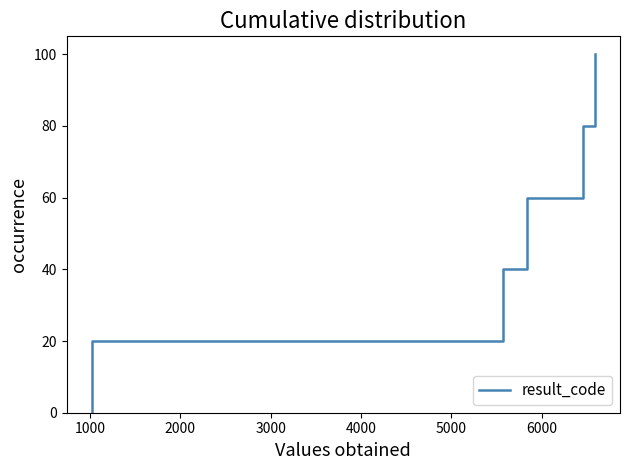

Count the values in the range 20 to 80.

8